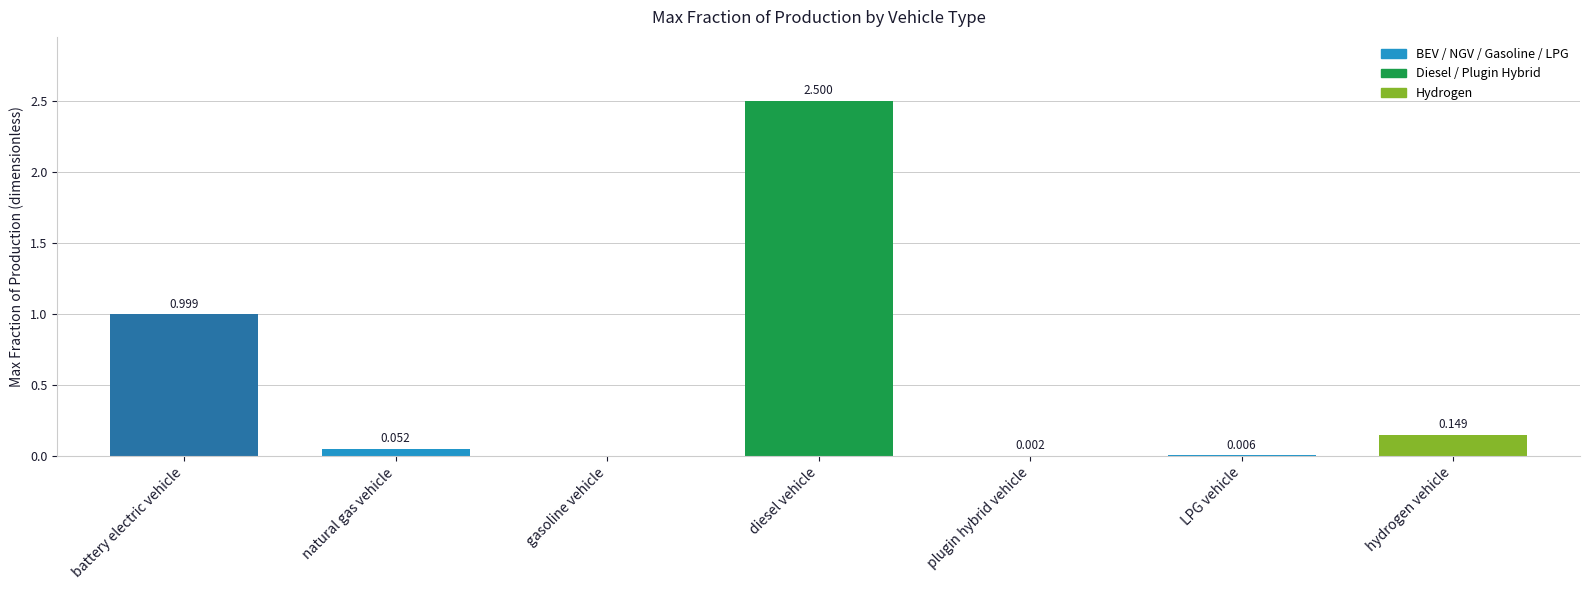

Is it true that the value at battery electric vehicle is 0.5?

False